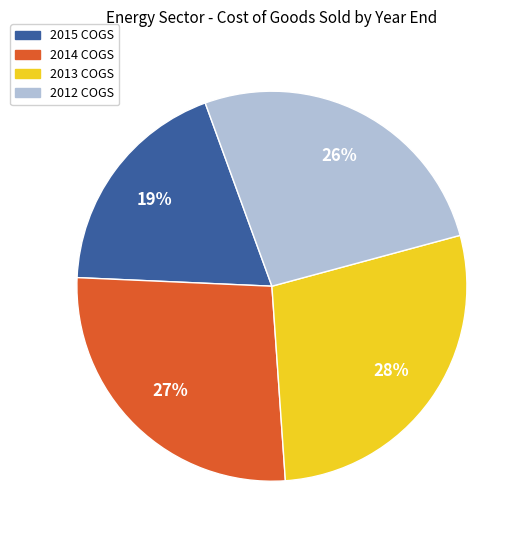

Combined, do 2013 and 2015 account for over 50%?

No